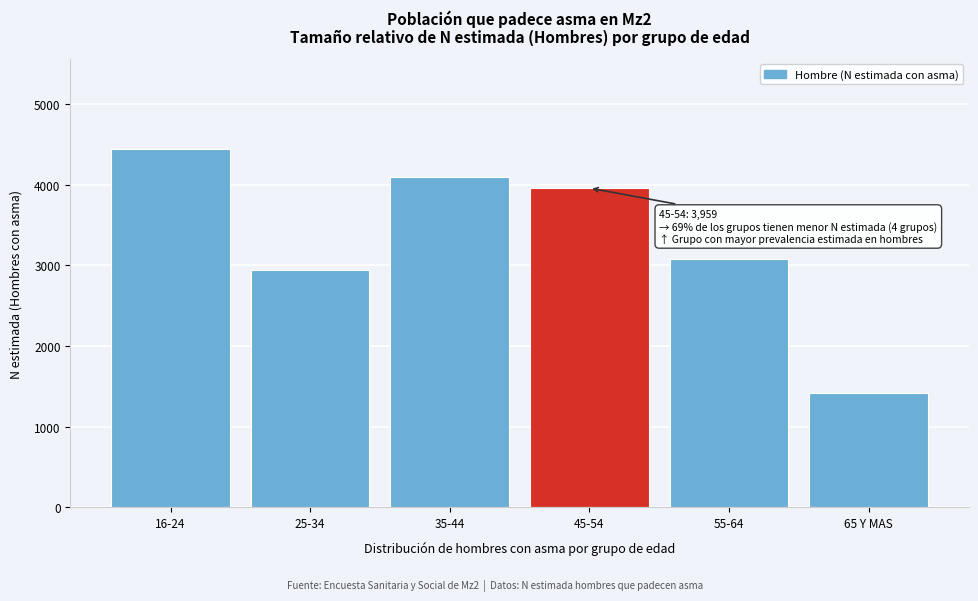

Reading left to right, extract all data points from this chart.

4450	2939	4093	3959	3074	1417